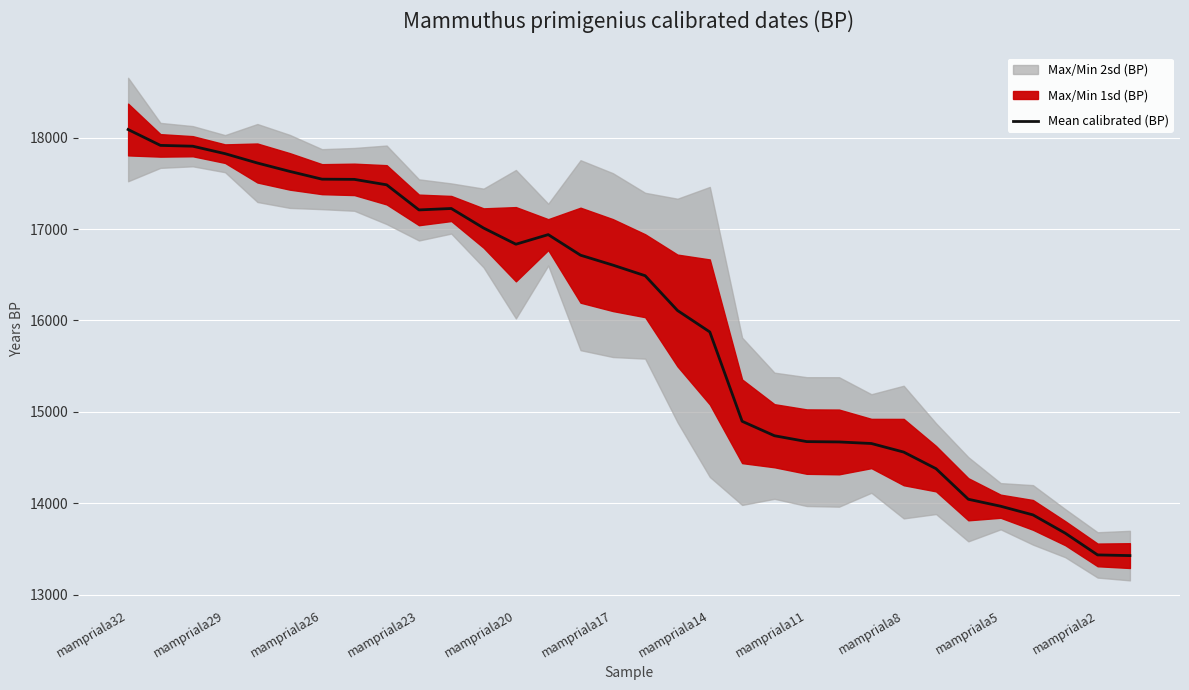

Reading left to right, list all the values displayed in this chart.

18088.0	17914.5	17905.5	17824.0	17721.8	17630.2	17545.0	17542.8	17483.2	17208.8	17224.2	17010.5	16833.5	16938.5	16713.5	16605.2	16489.0	16108.8	15874.0	14897.0	14739.0	14674.8	14671.0	14654.0	14560.2	14378.8	14044.2	13968.0	13873.2	13673.0	13435.5	13428.0